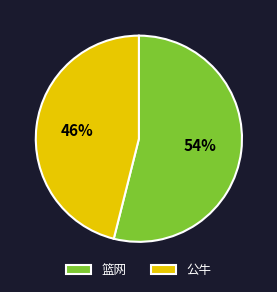

Does 公牛 represent more than half of the total?

No